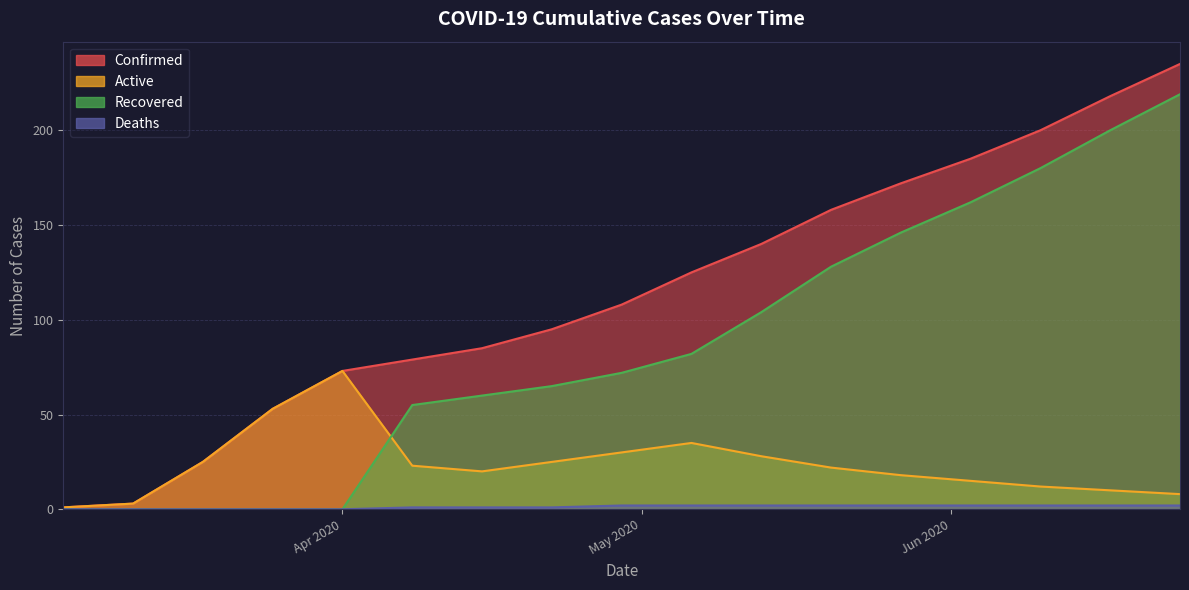

Does the chart have visible grid lines?

Yes